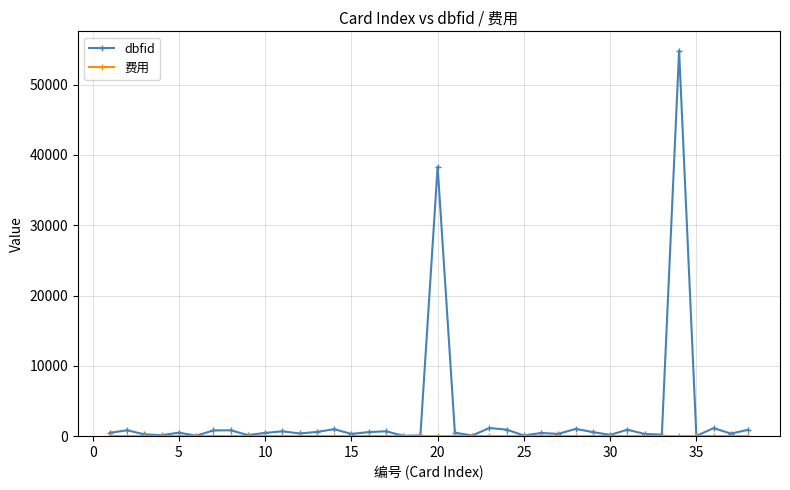

Which series has the widest spread of values?

dbfid